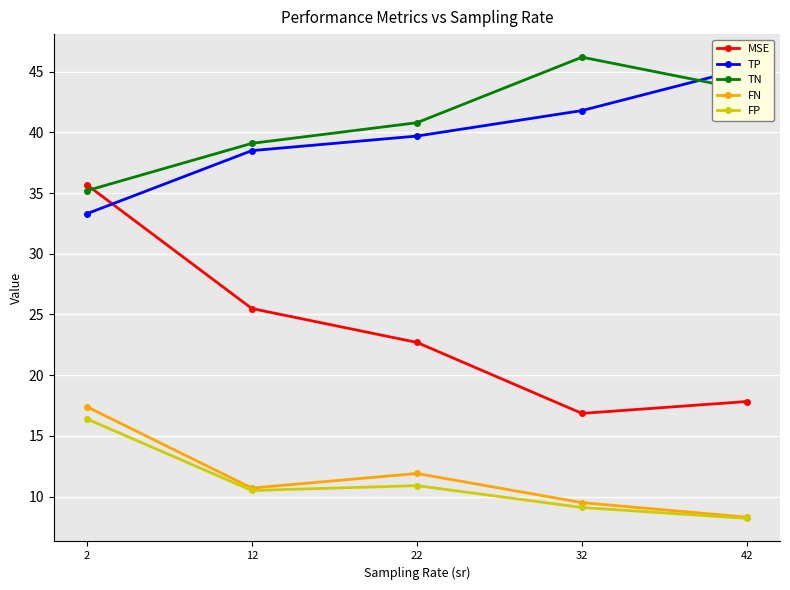

What is the value of the TN point at the 3rd from the left?

40.8